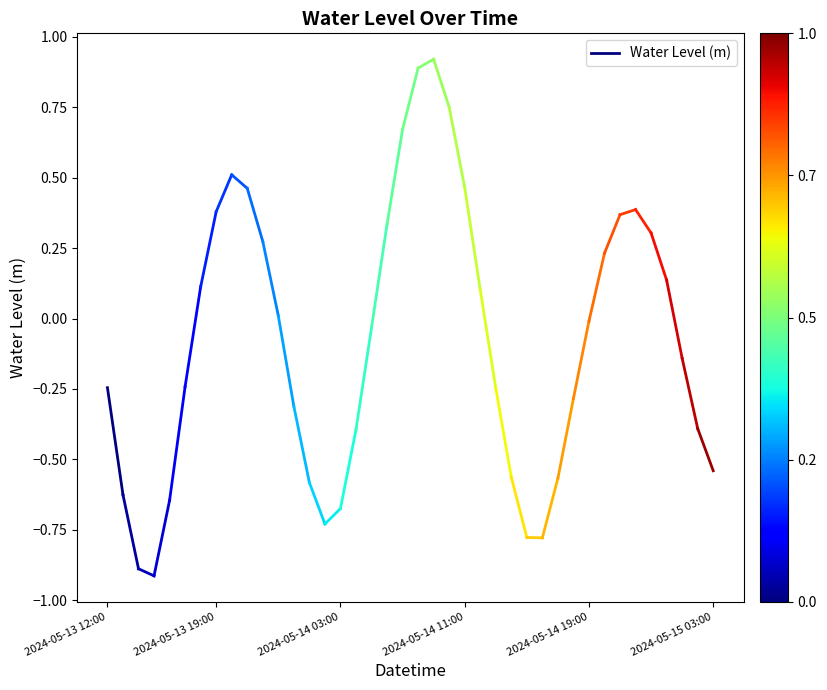

True or false: the data shows -0.2 at 2024-05-13 12:00.

True